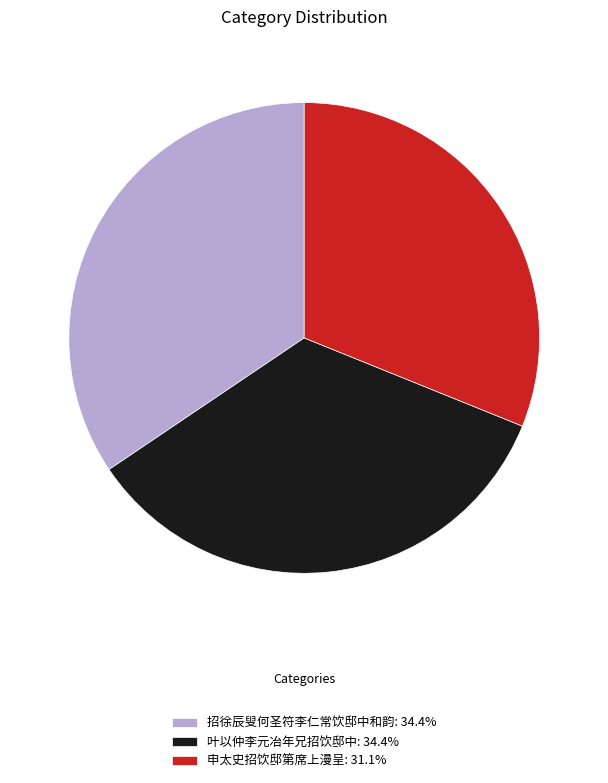

How many slices are in this pie chart?

3